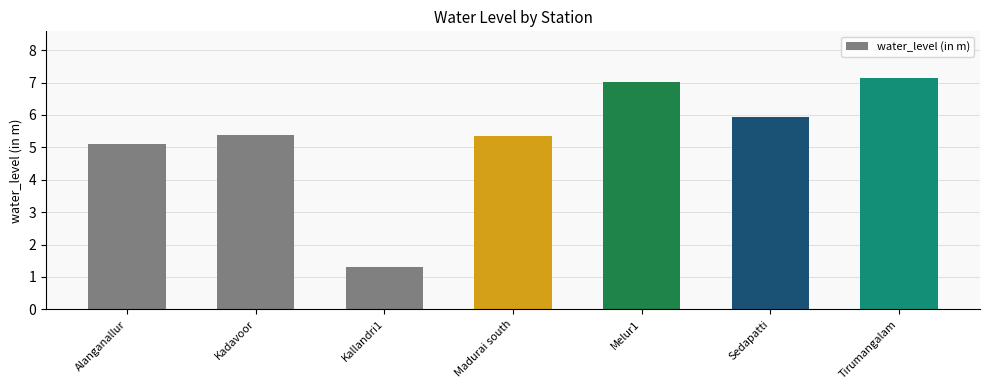

Reading left to right, what are all the values shown in this chart?

5.1	5.4	1.3	5.4	7.0	6.0	7.2